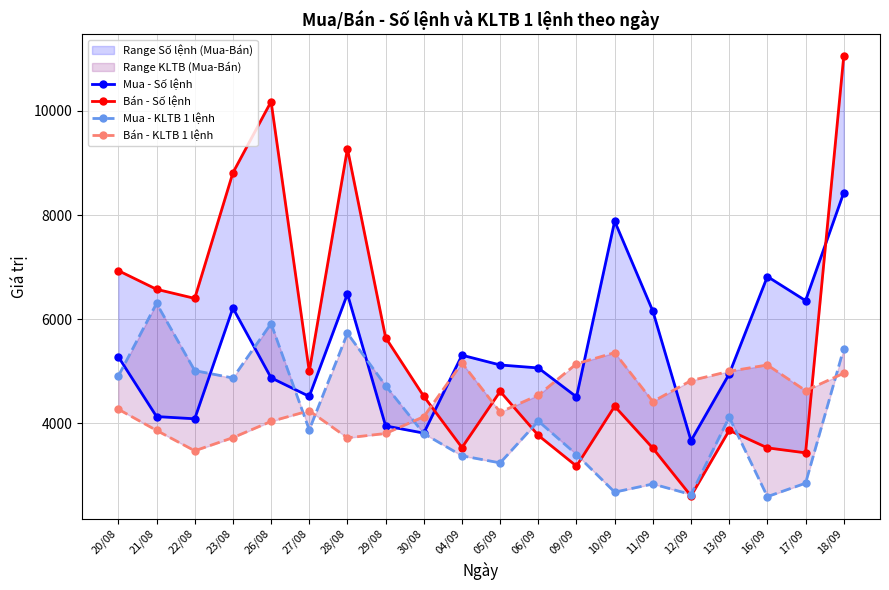

How many lines are shown in the chart?

4